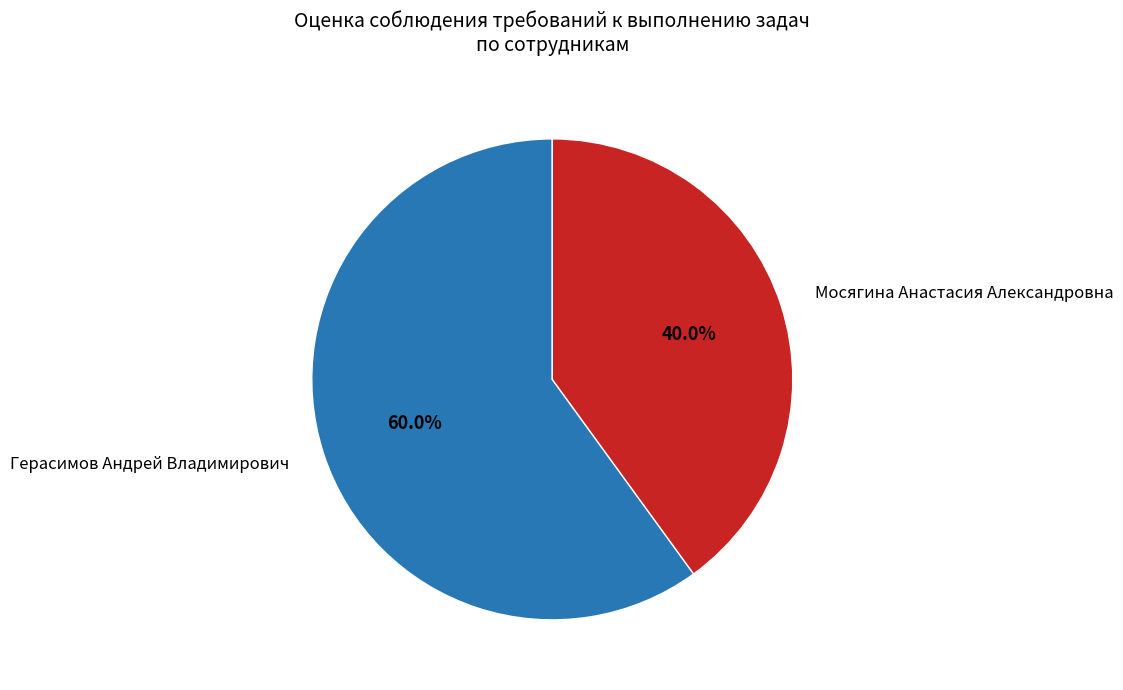

To the nearest percent, what is the difference between the largest and smallest slice percentages?

20%